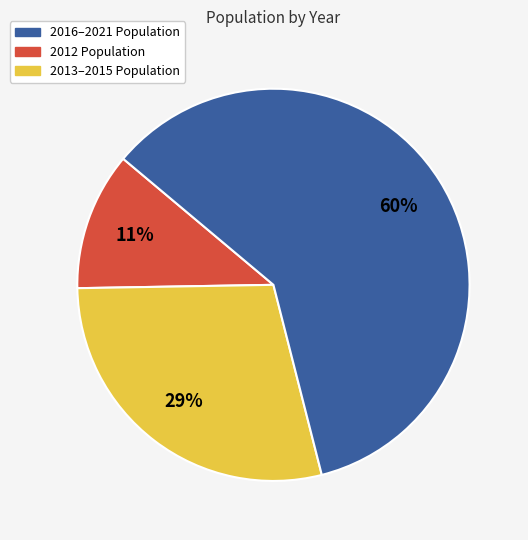

Is there a majority slice in this chart?

Yes